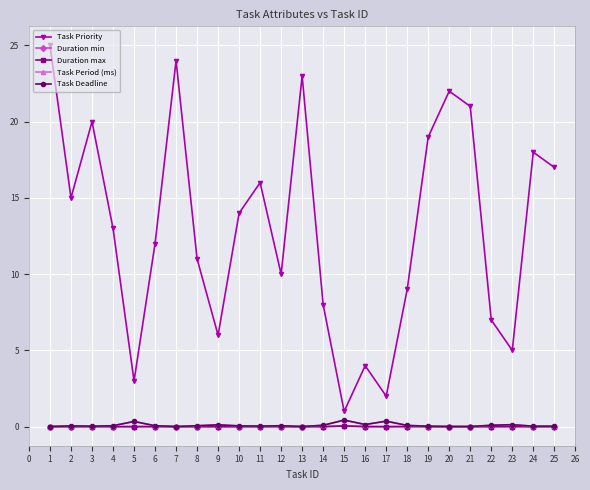

Is this an area chart (filled region under the line)?

No